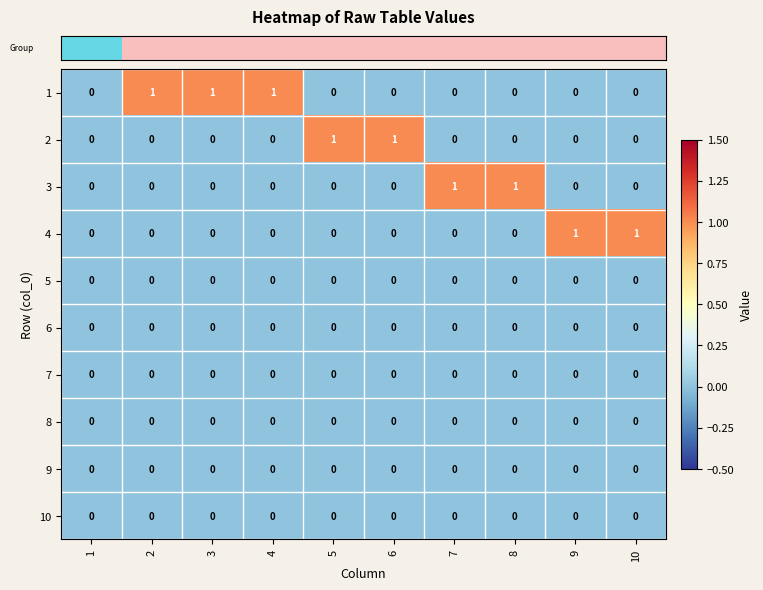

What is the spread (max minus min) of values at 7?

1